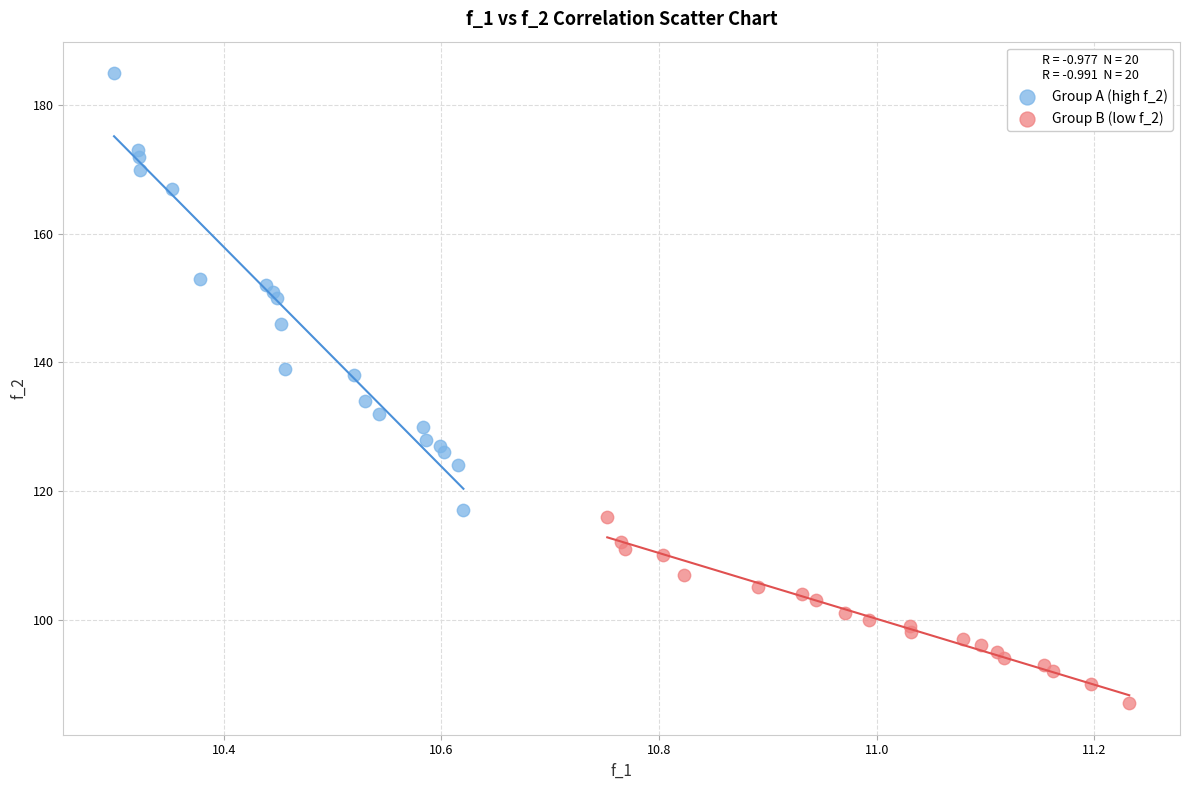

Which series has the widest spread of Y values?

Group A (high f_2)